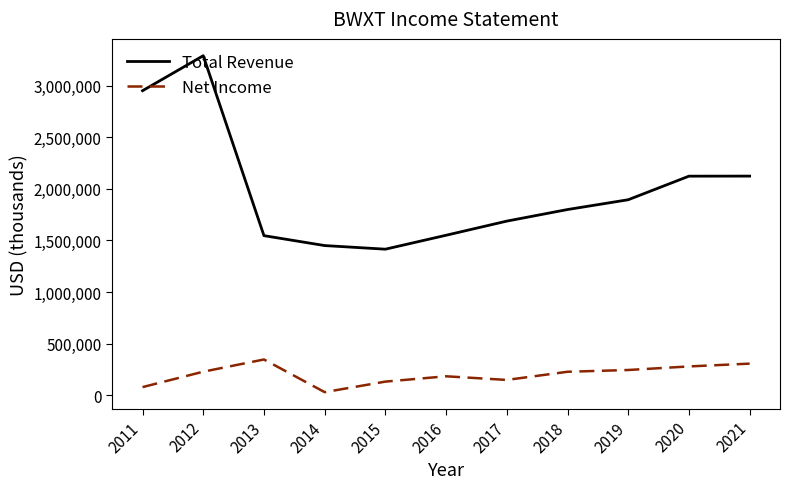

How many lines are shown in the chart?

2